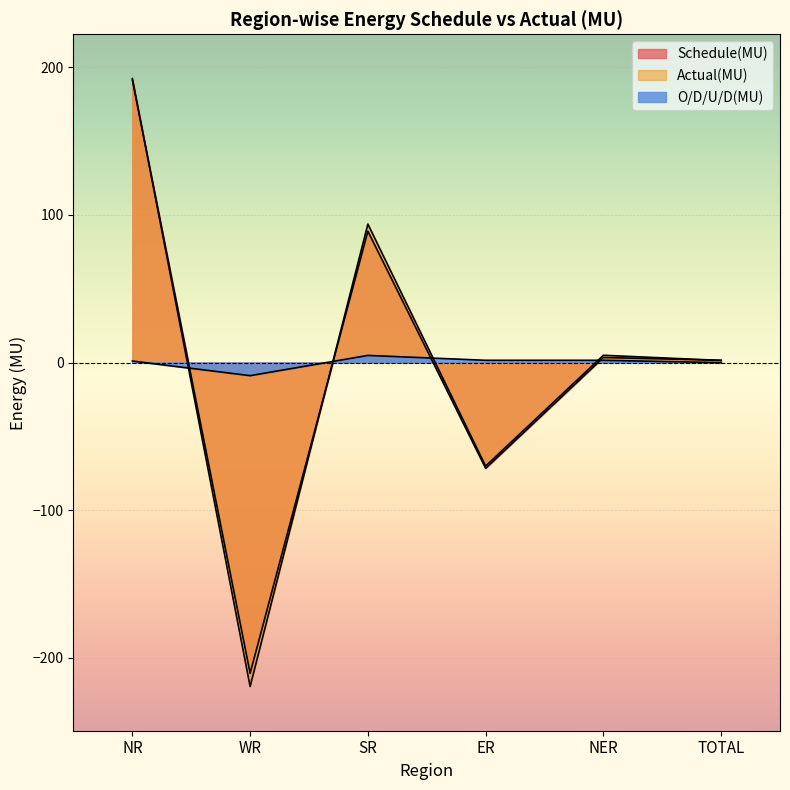

Which series has the largest total across all categories?

Schedule(MU)